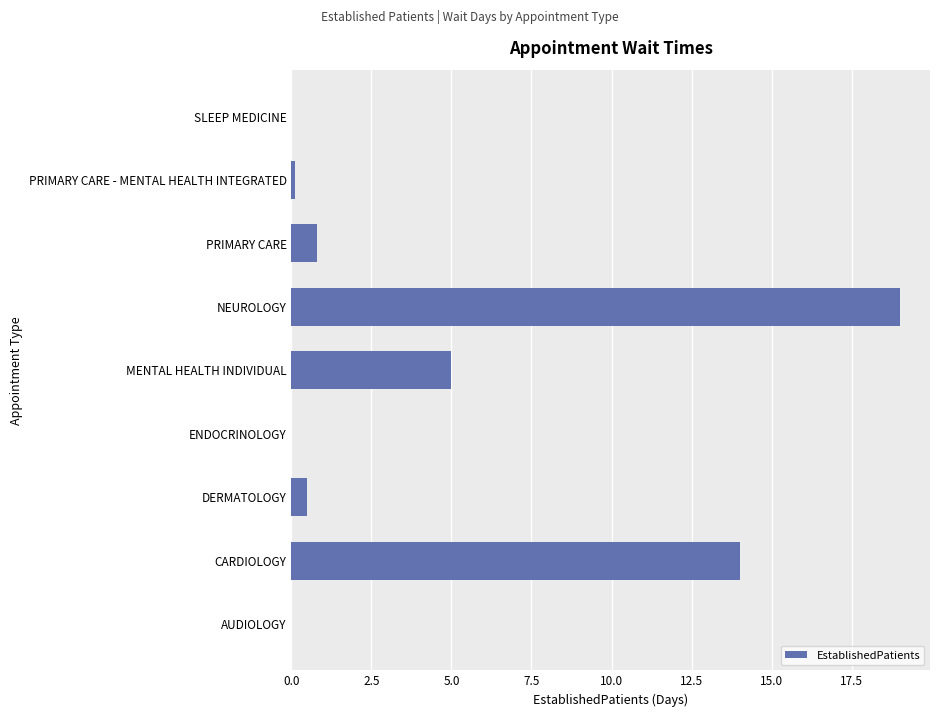

What is the maximum value shown in the chart?

19.0